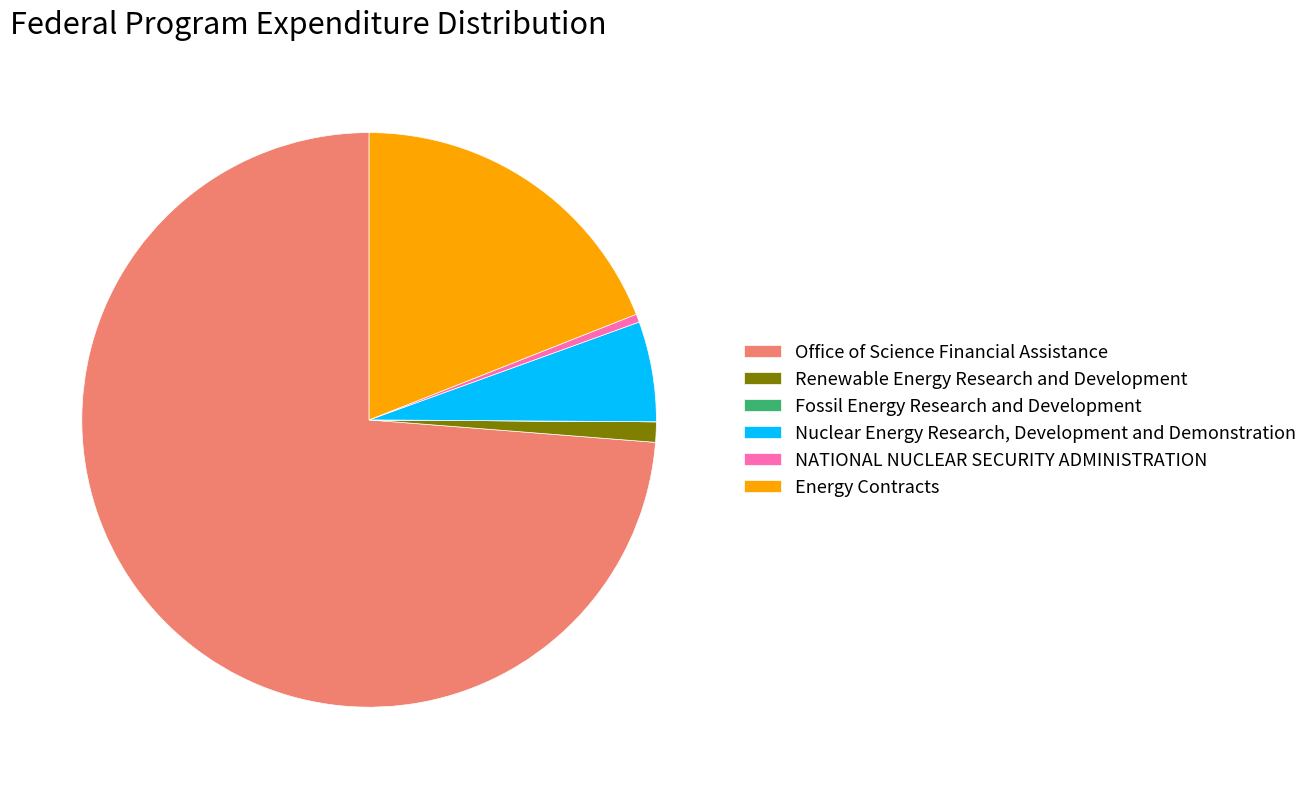

Combined, do Office of Science Financial Assistance and NATIONAL NUCLEAR SECURITY ADMINISTRATION account for over 50%?

Yes